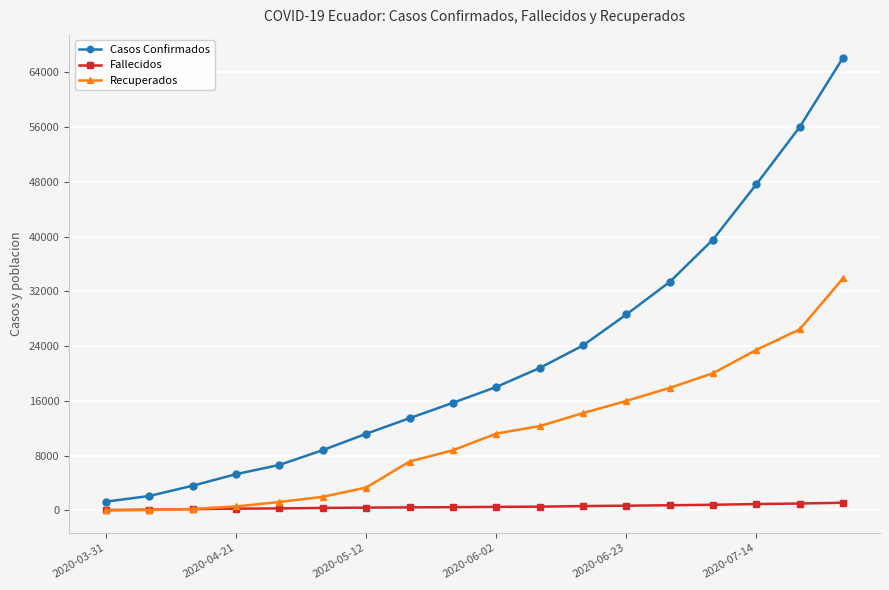

What is the maximum value shown in the chart?

66182